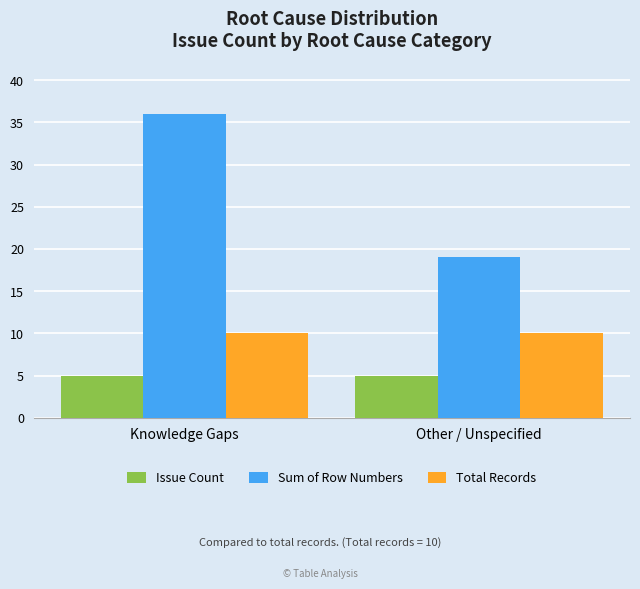

Reading left to right, extract all data points from this chart.

Issue Count: Knowledge Gaps=5	Other / Unspecified=5
Sum of Row Numbers: Knowledge Gaps=36	Other / Unspecified=19
Total Records: Knowledge Gaps=10	Other / Unspecified=10